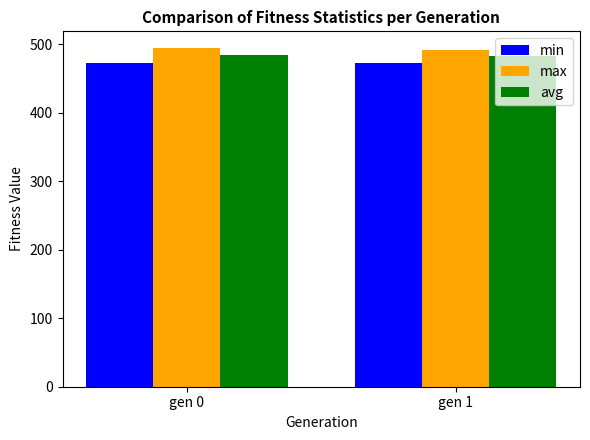

What is the total value across all series at gen 1?

1446.1